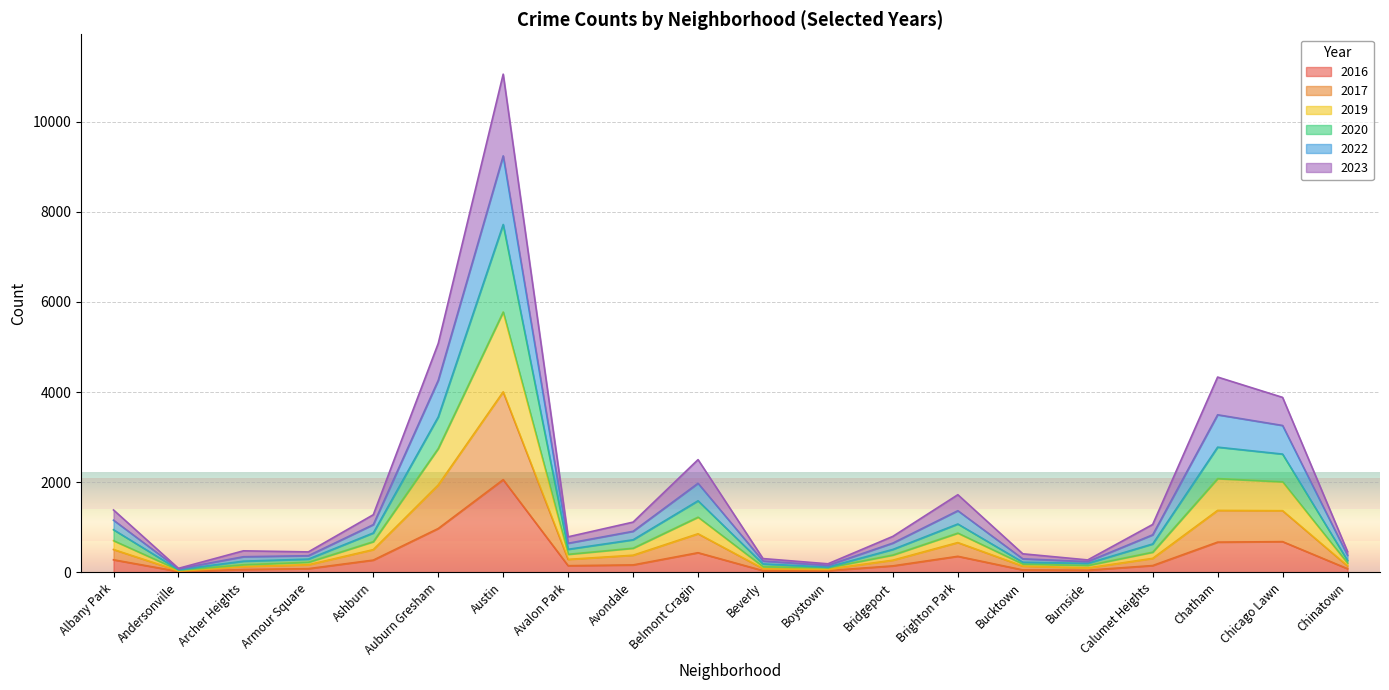

What is the label of the 19th point from the left?

Chicago Lawn